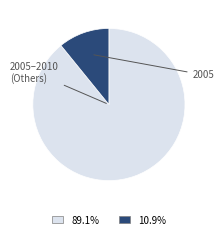

Is there a majority slice in this chart?

Yes